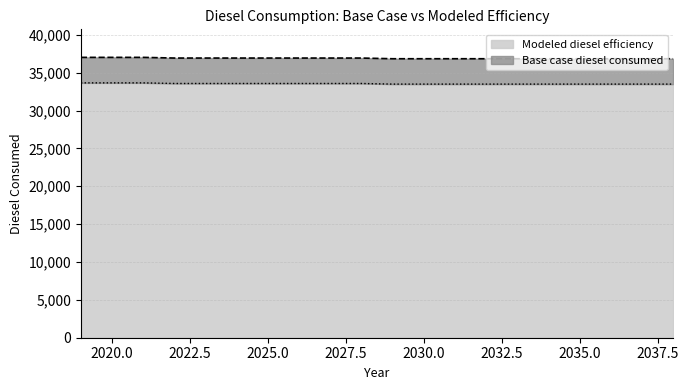

True or false: Base case diesel consumed has more than 0 interior local peaks.

False